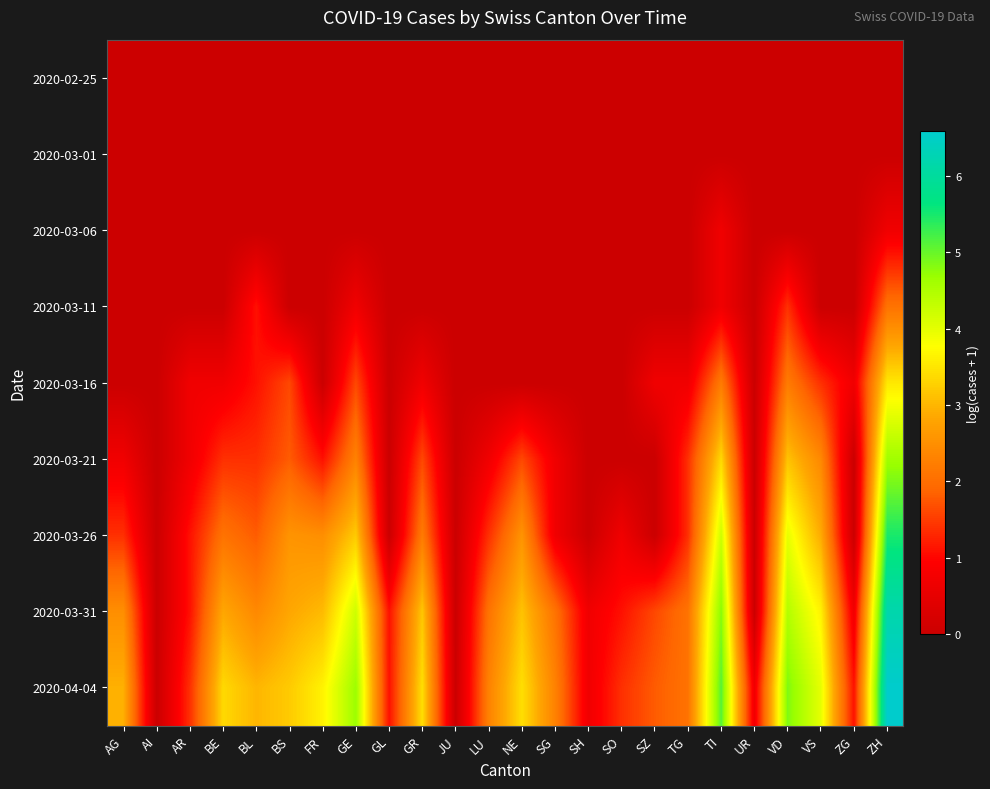

Count the number of categories in the chart.

24